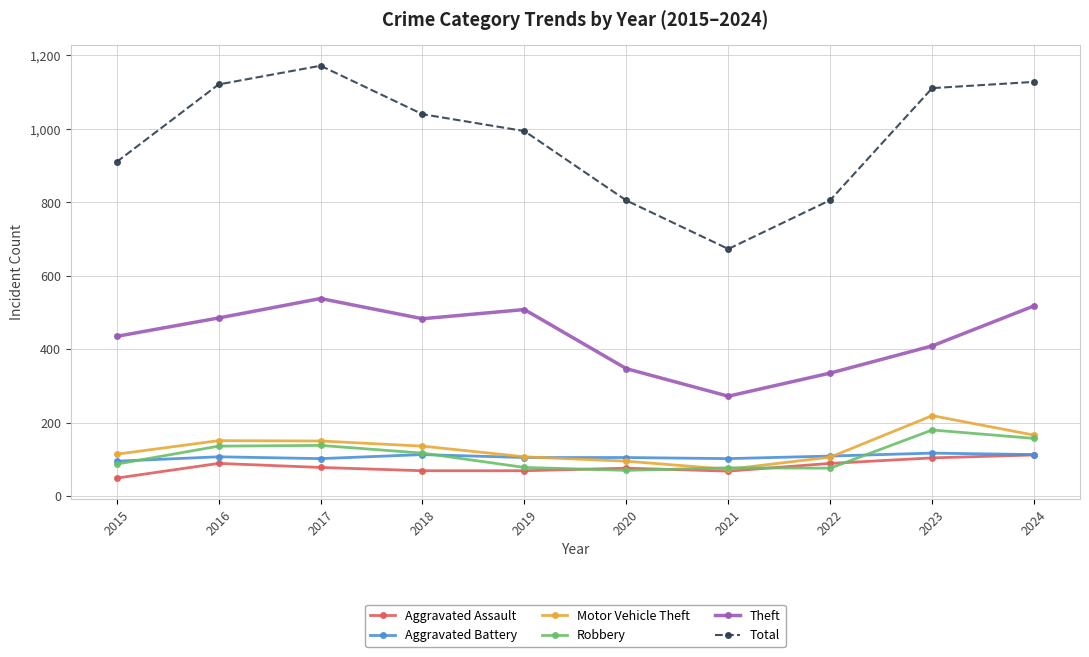

At which label does Theft reach its peak?

2017